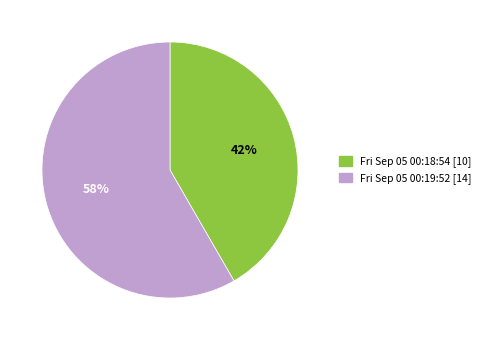

Is there a majority slice in this chart?

Yes